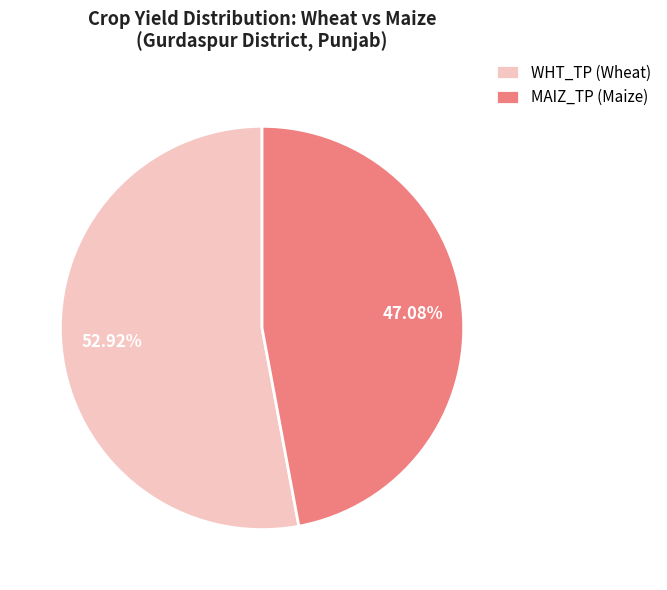

Which has a higher value, WHT_TP (Wheat) or MAIZ_TP (Maize)?

WHT_TP (Wheat)